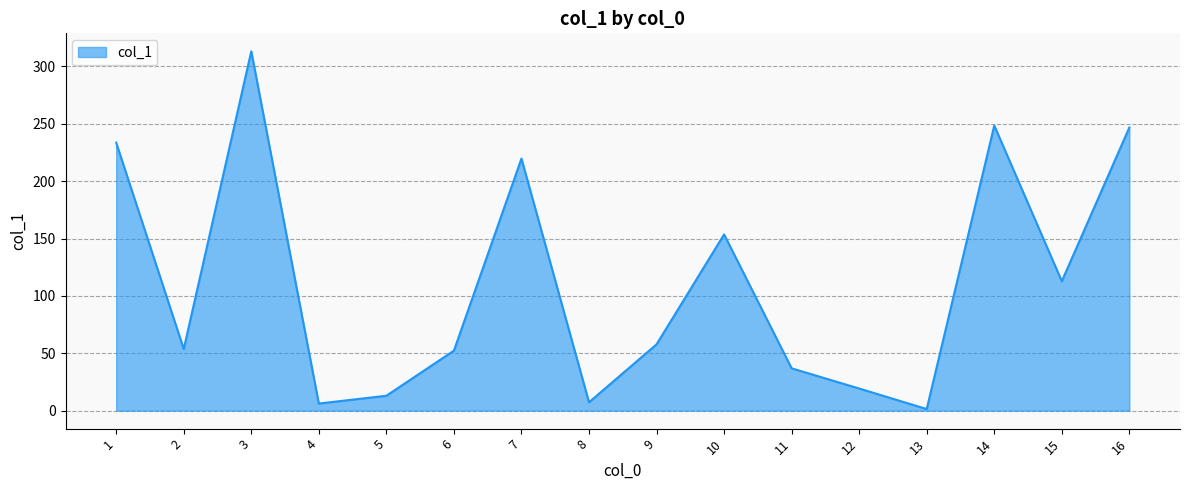

Where is the data nearest to the value 157?

10